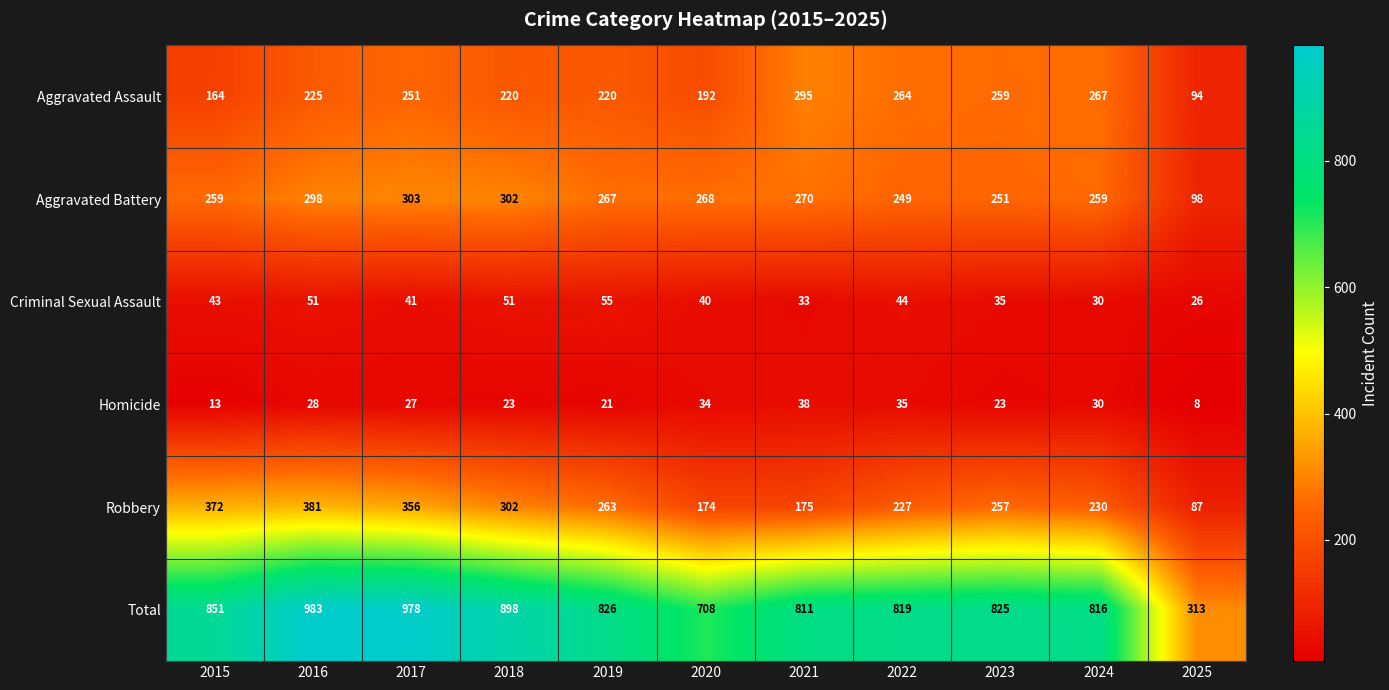

At which label is Robbery closest to 234?

2024